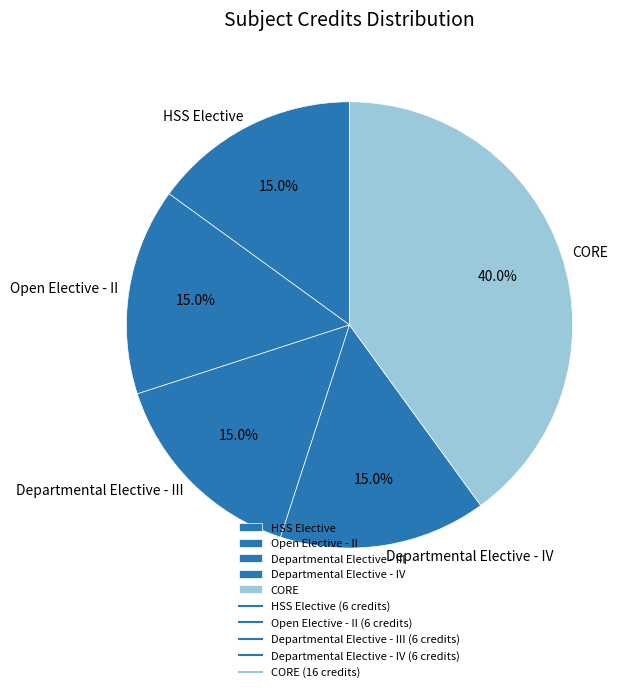

Which slice is the largest?

CORE